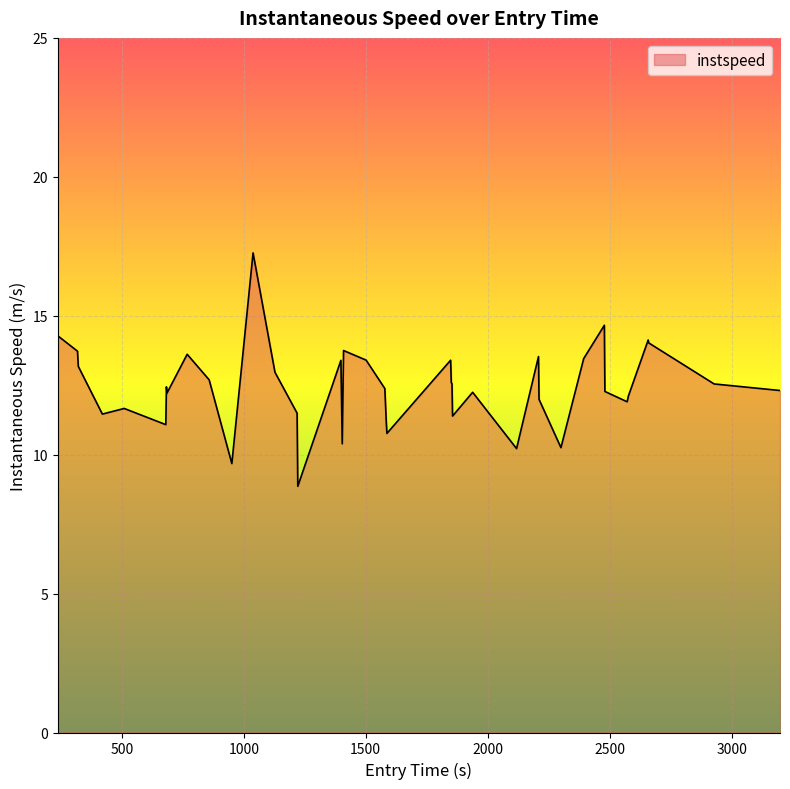

What is the minimum value shown in the chart?

8.9